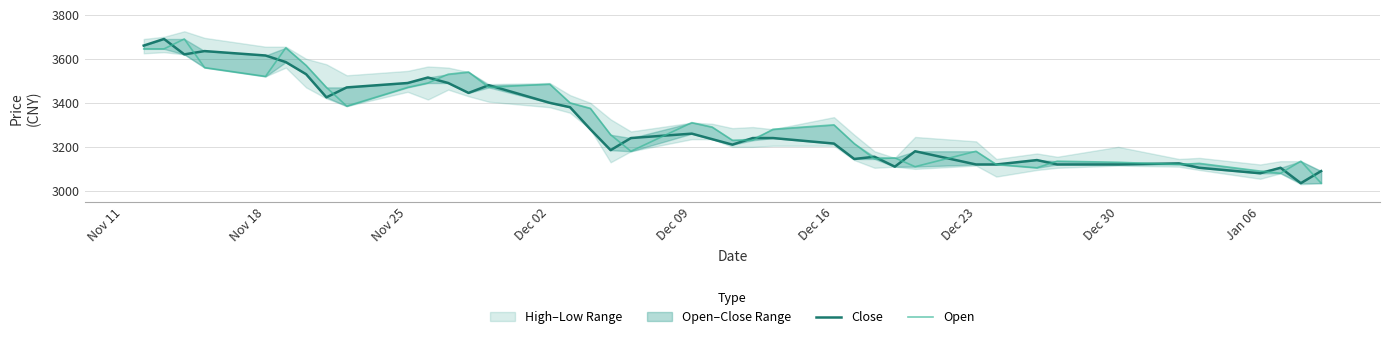

Which series has the largest total across all categories?

Open